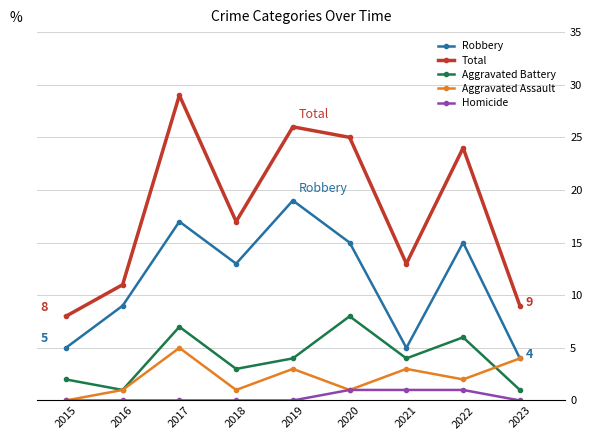

In Robbery, how many points are higher than both neighbors (excluding endpoints)?

3